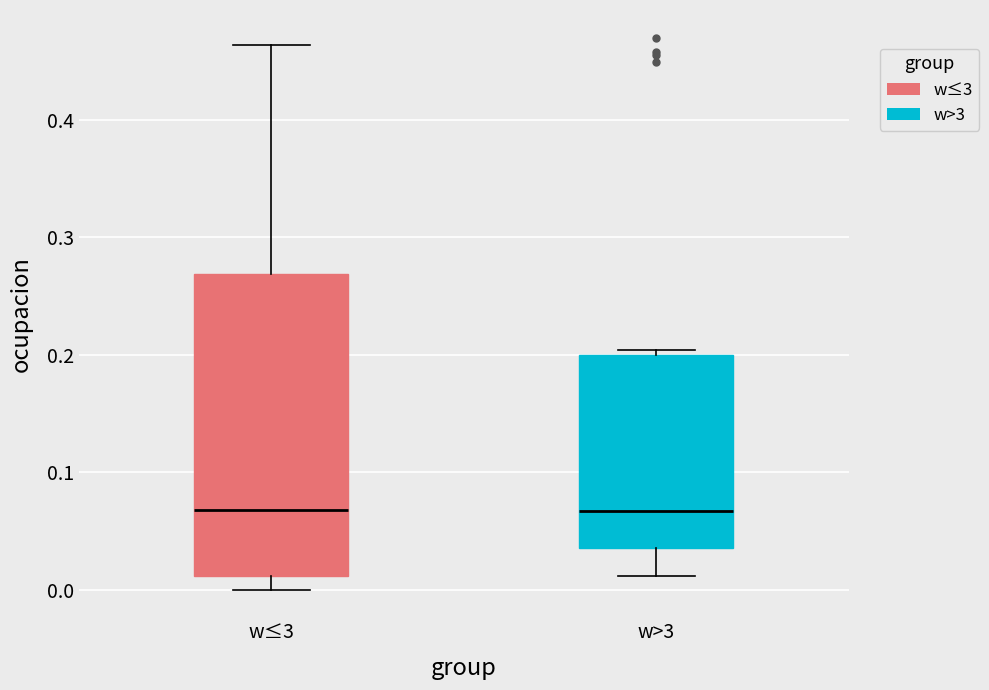

Reading left to right, transcribe this box plot: for each box, give where its median line is, the range the box spans, and where its two whiskers end, as read against the y-axis. The values are not printed on the chart, so give them approximately, as read against the axis.

w≤3: median 0.07, box 0.01 to 0.27, whiskers 0.00 to 0.46
w>3: median 0.07, box 0.04 to 0.20, whiskers 0.01 to 0.20 (just above the box's upper edge)